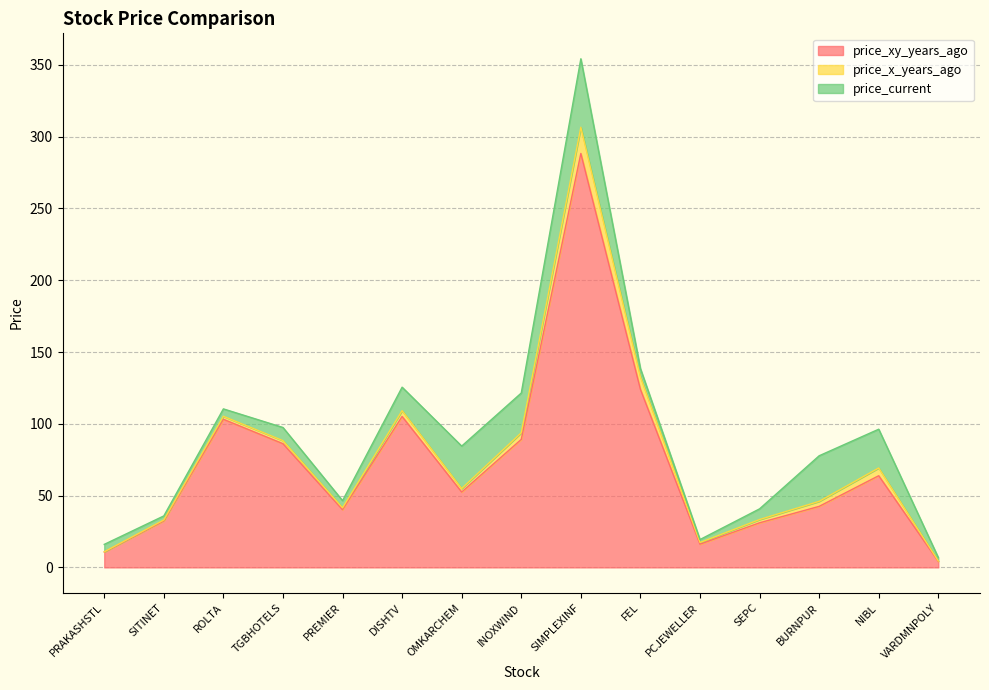

What is the label of the 7th point from the left?

OMKARCHEM